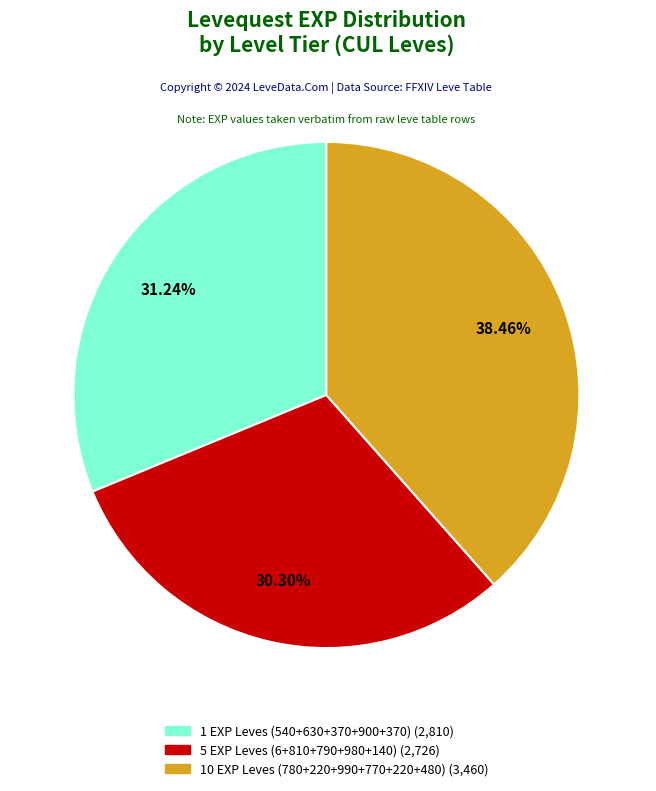

How many segments does this pie chart have?

3